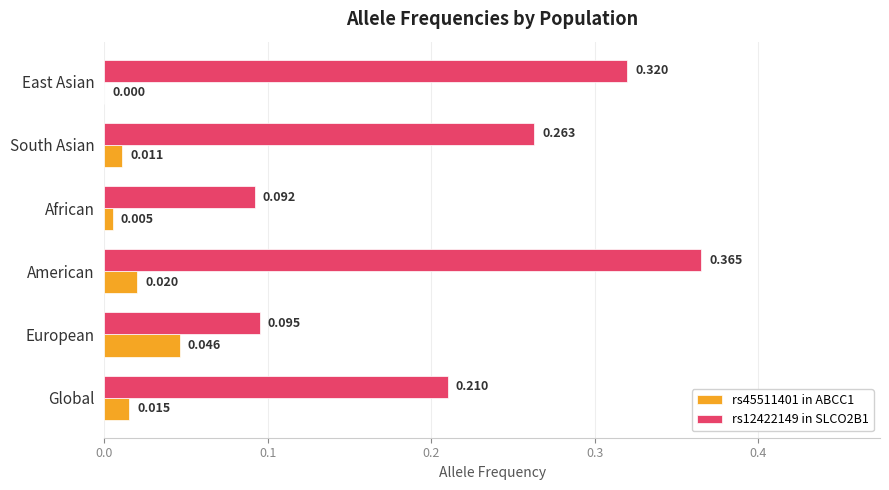

At which category is the sum across all series the highest?

American